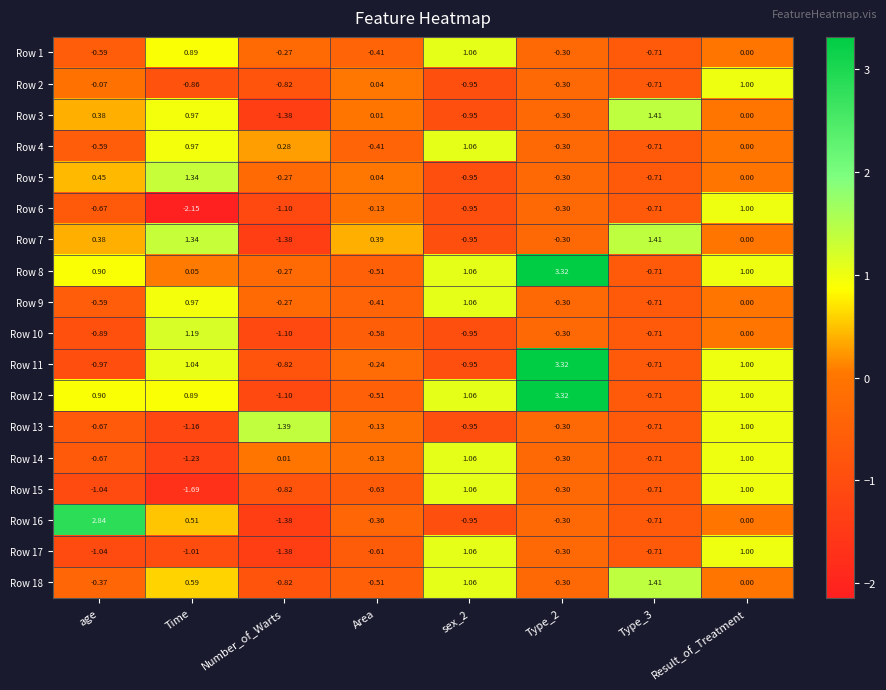

At which label does Row 16 first exceed 0?

age